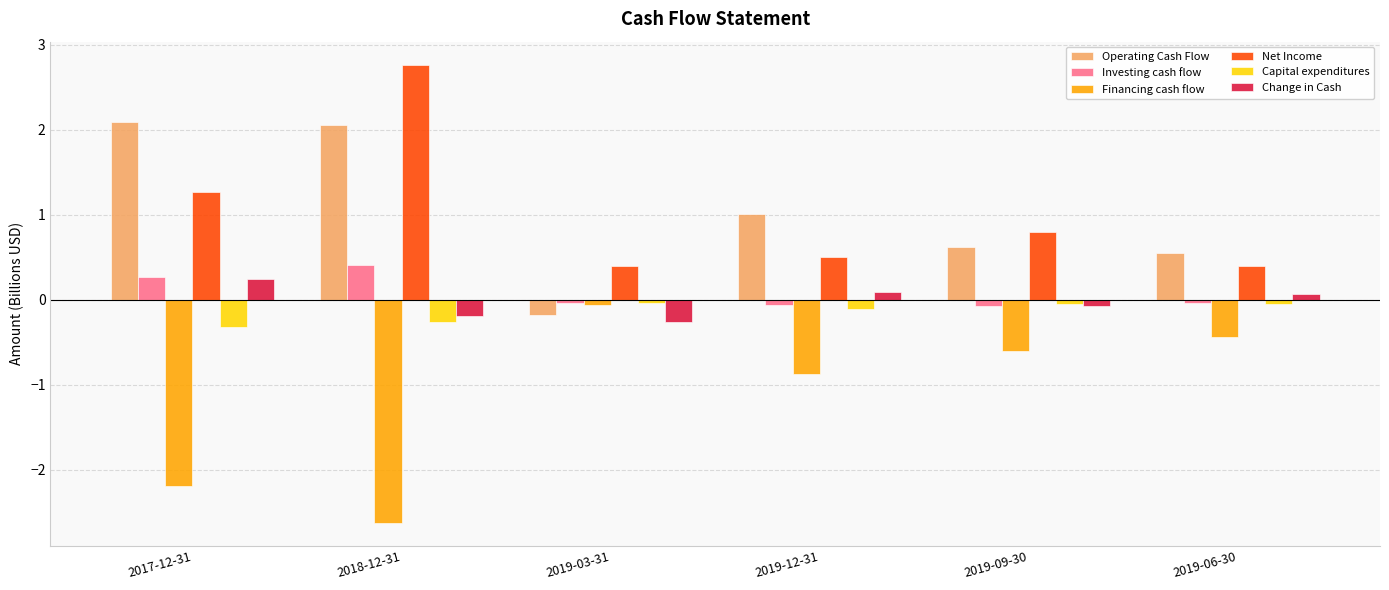

What is the difference between the maximum and minimum values in the Investing cash flow series?

0.5